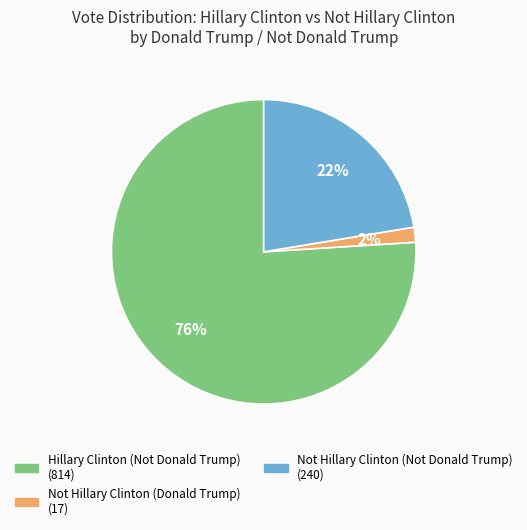

Is there any slice that represents more than half of the pie?

Yes